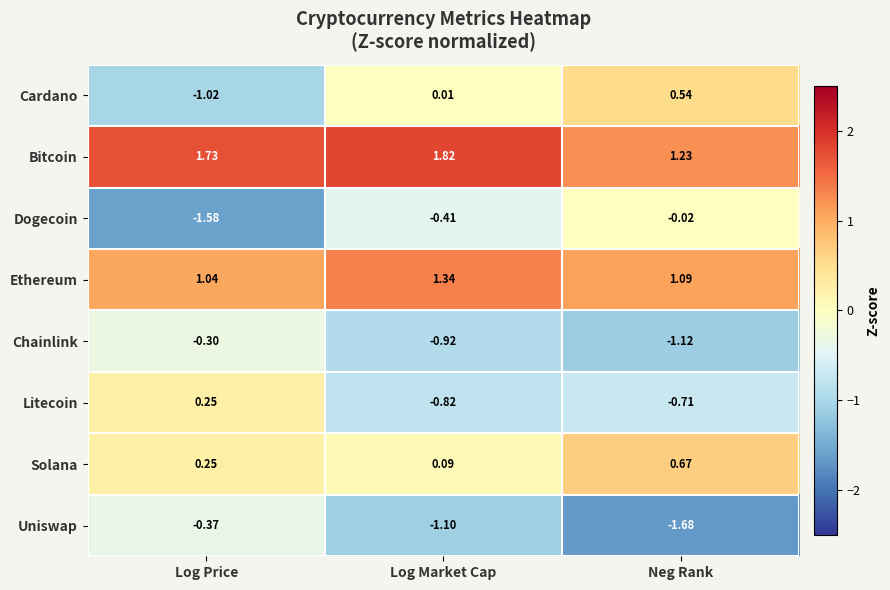

At how many categories does at least one series exceed 0?

3